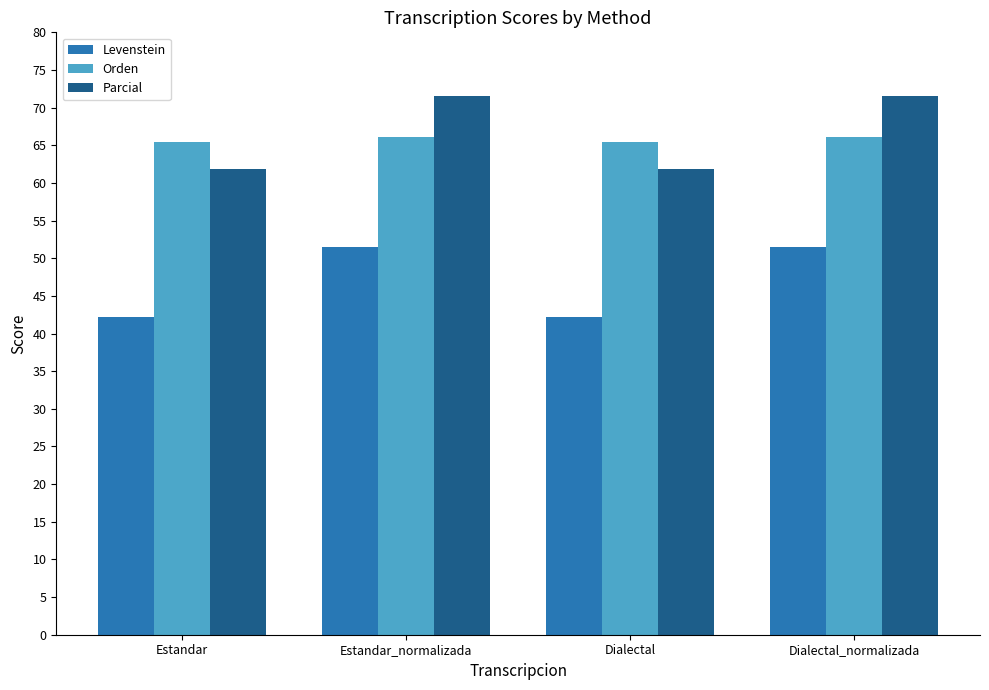

How many bars are there in each group?

3